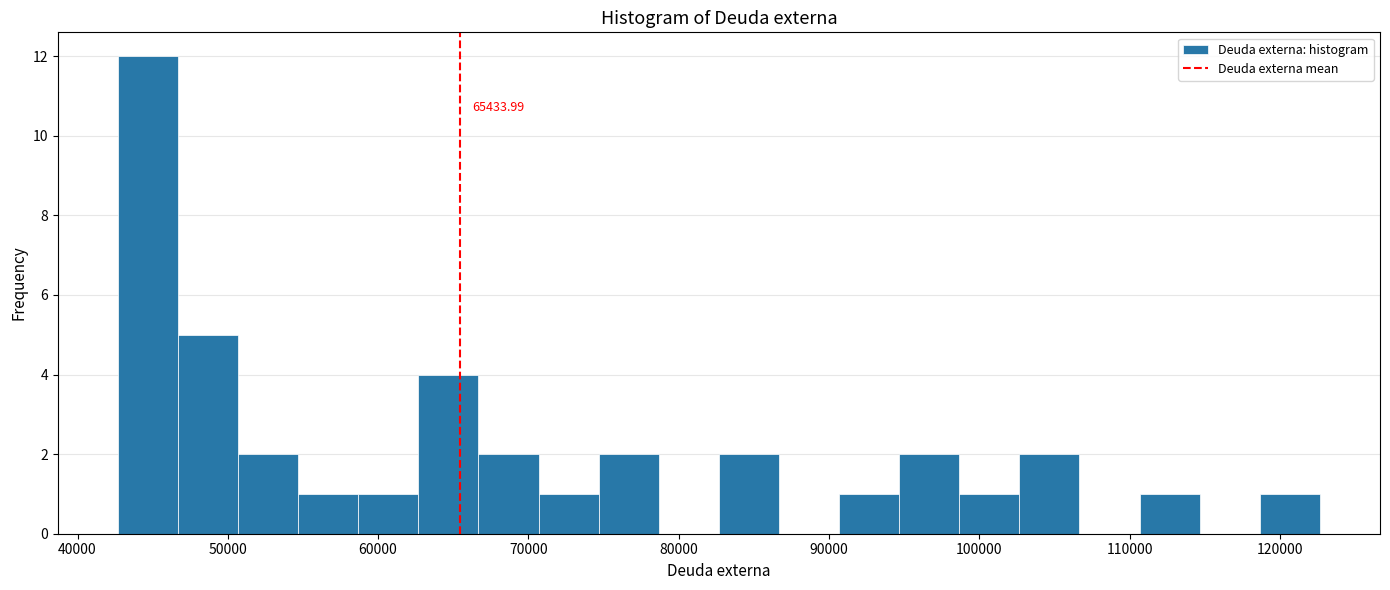

Read against the x-axis, roughly where is the centre of the tallest bar?

45000